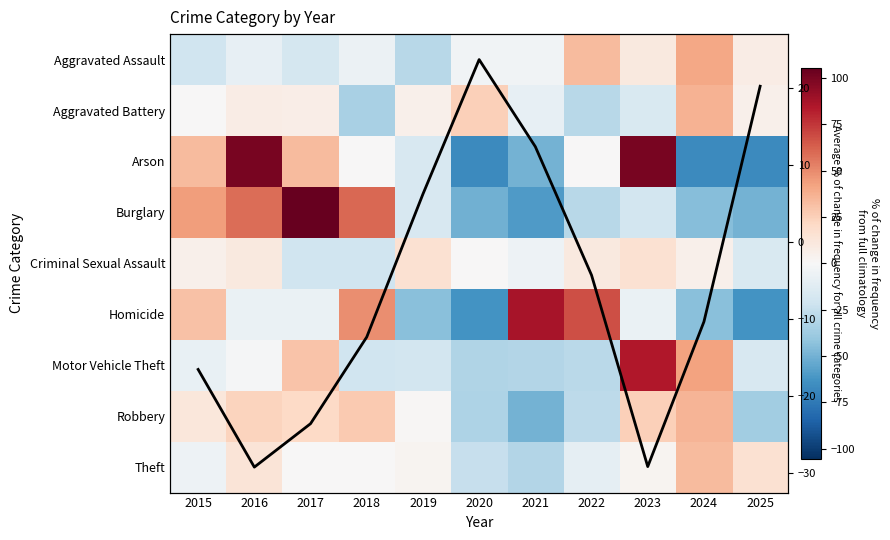

Which category has the lowest value in the Robbery series?

2021